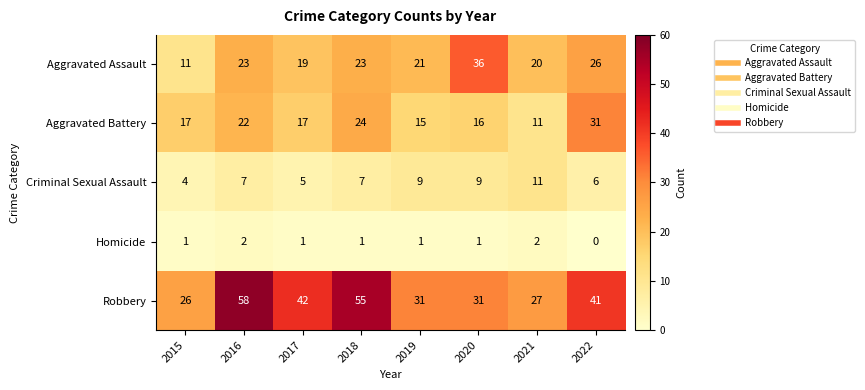

What is the approximate value of Aggravated Assault at 2016?

23